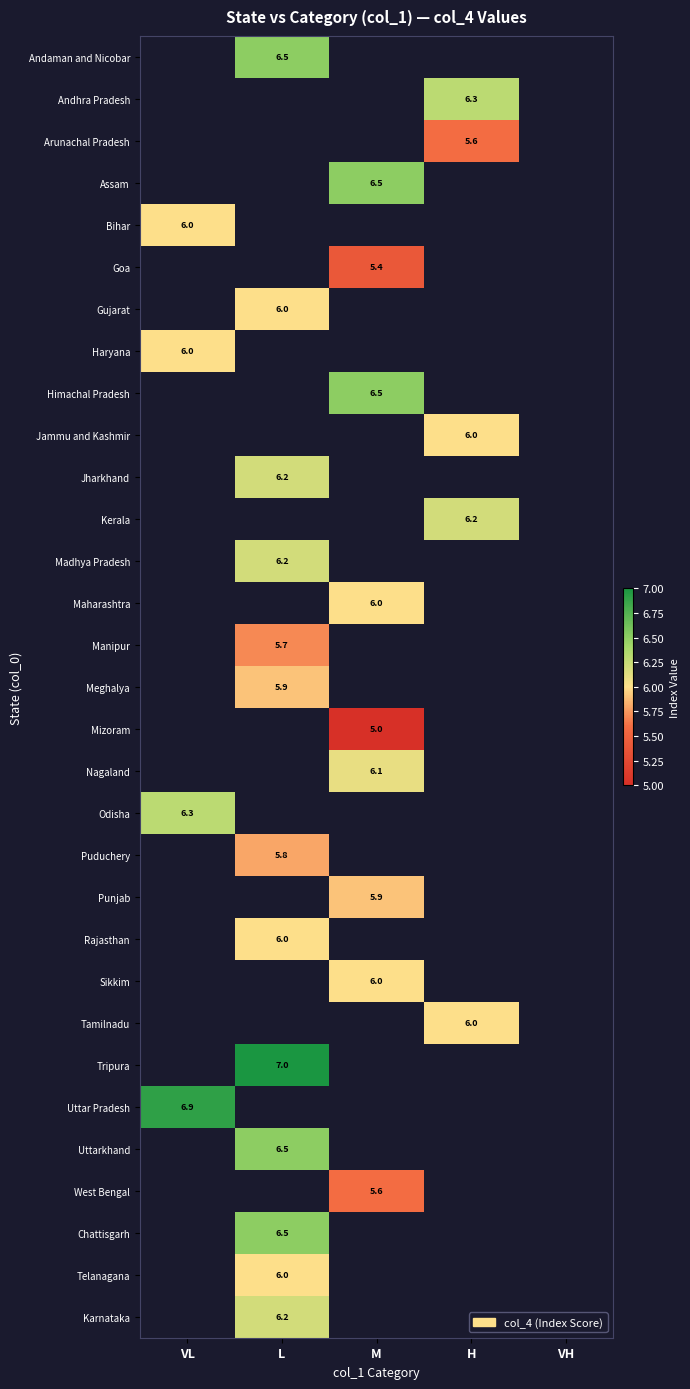

The value of Assam at M is 8.9. True or false?

False